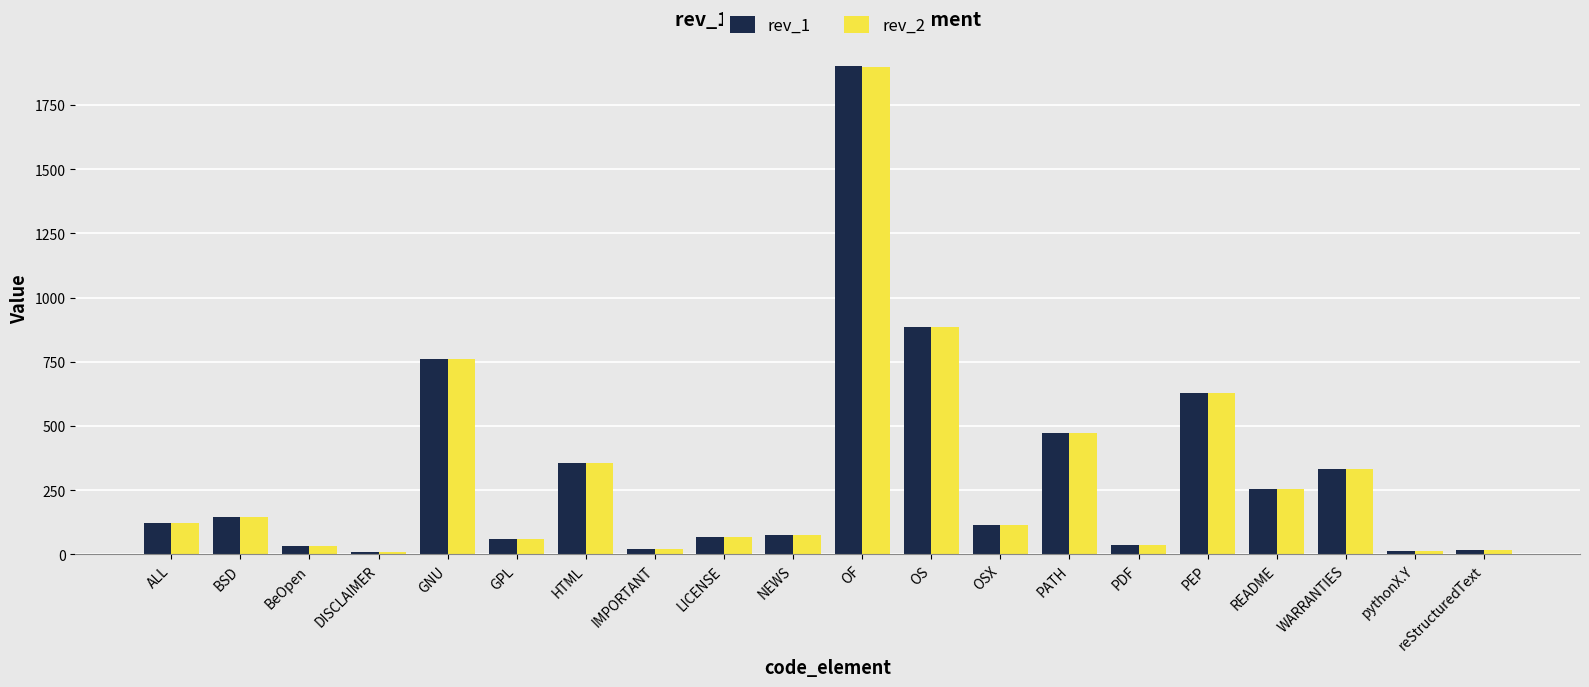

At which category does the chart reach its peak across all series?

OF